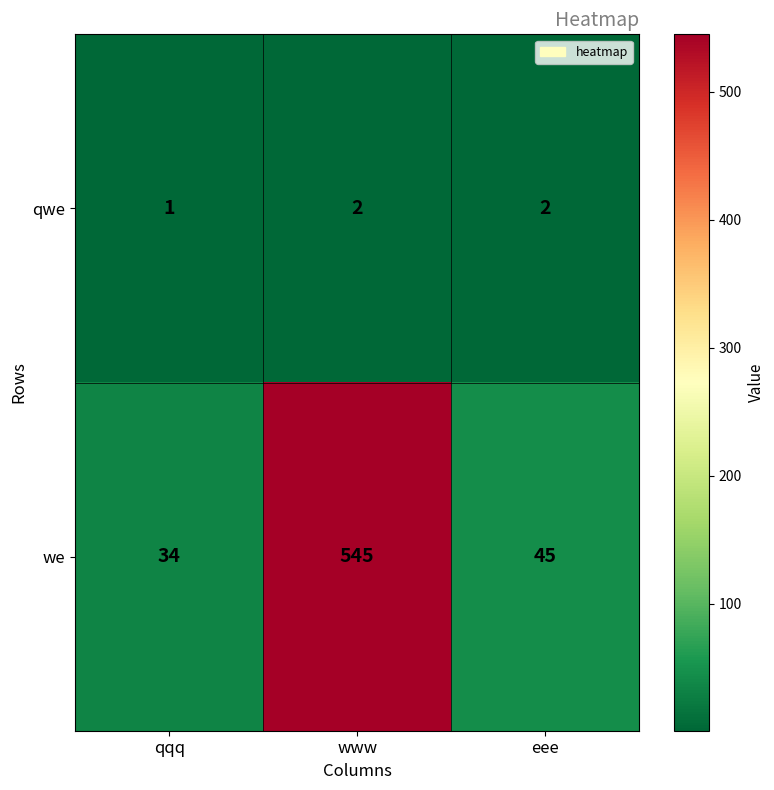

At which category is the sum across all series the highest?

www